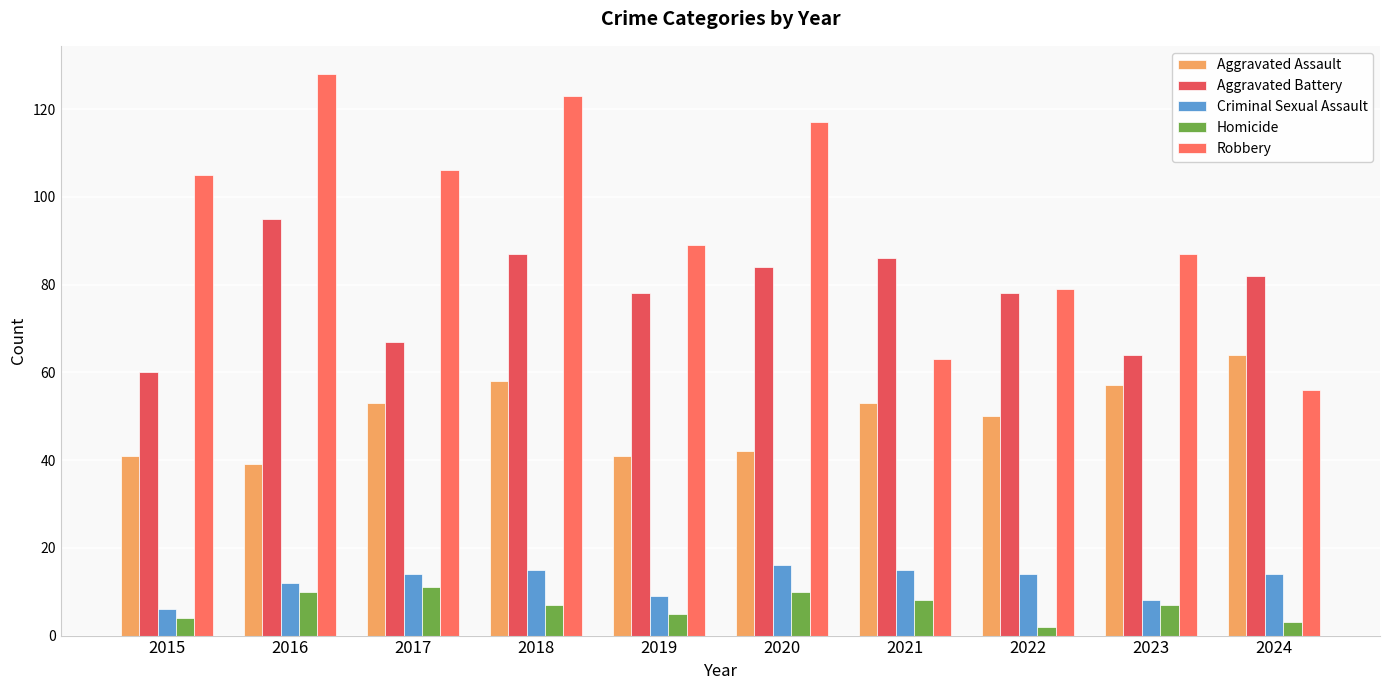

Is the value of Aggravated Battery at 2017 greater than the value of Homicide at 2016?

Yes